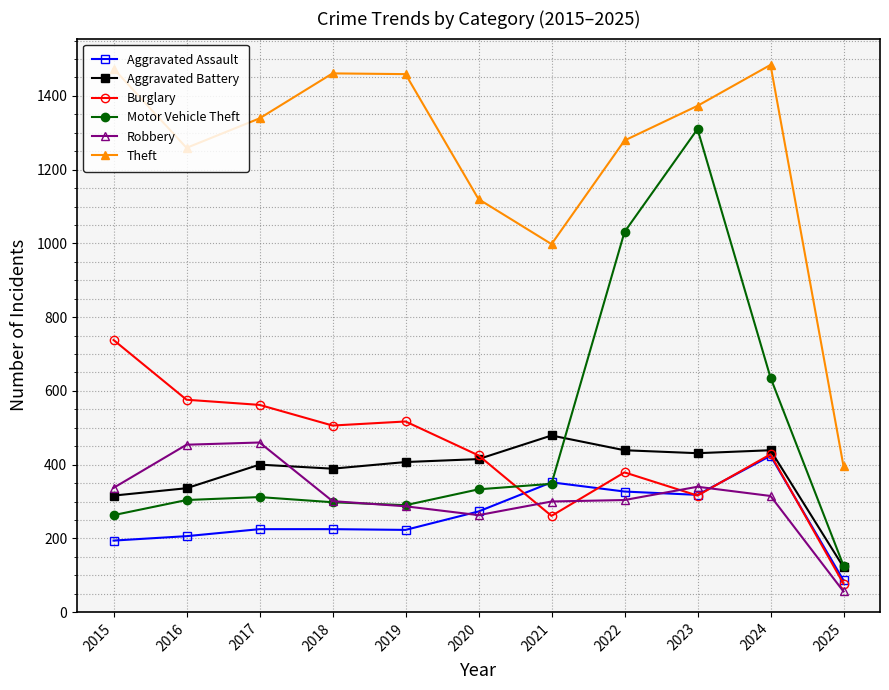

What is the difference between the maximum and minimum values in the Aggravated Assault series?

338